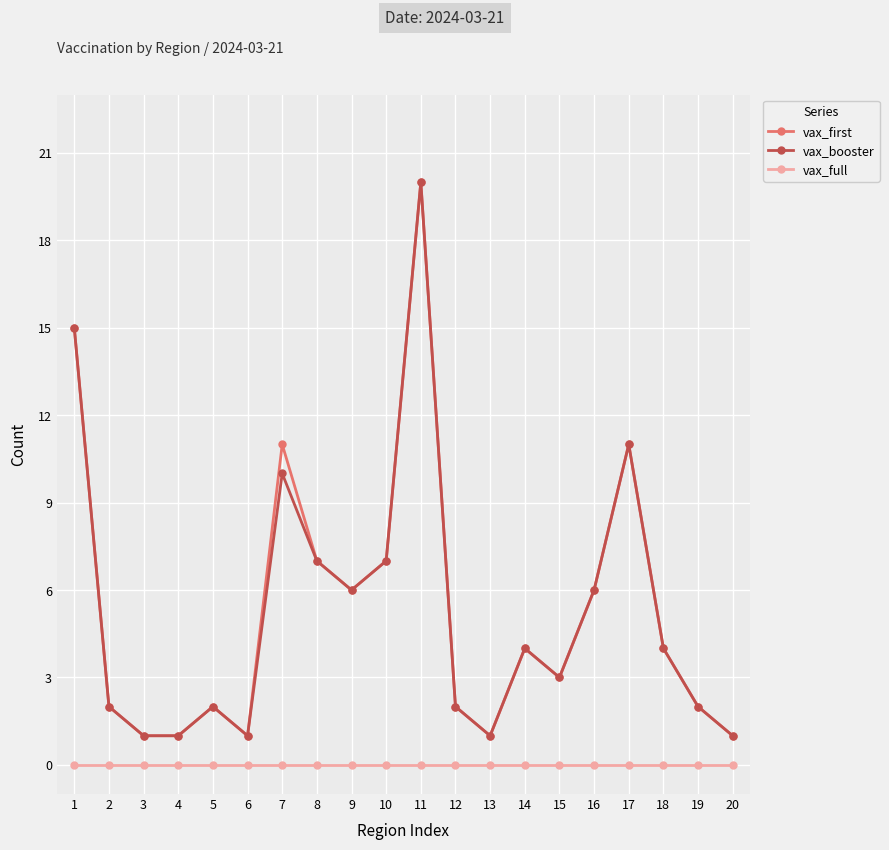

What is the total value across all series at 15?

6